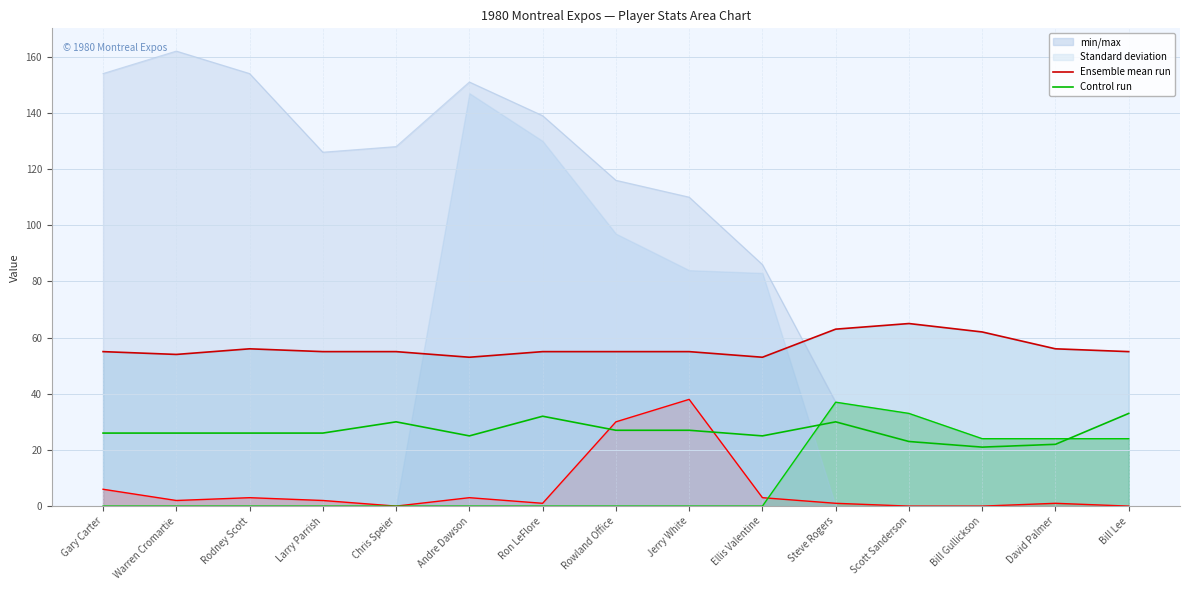

What position from the right is Rodney Scott?

13